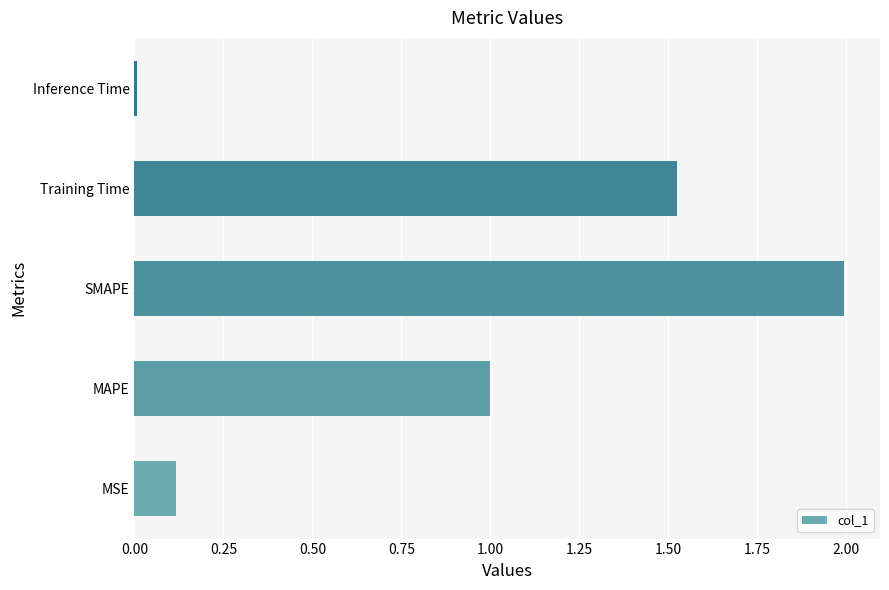

What is the sum of the values at MAPE and MSE?

1.1